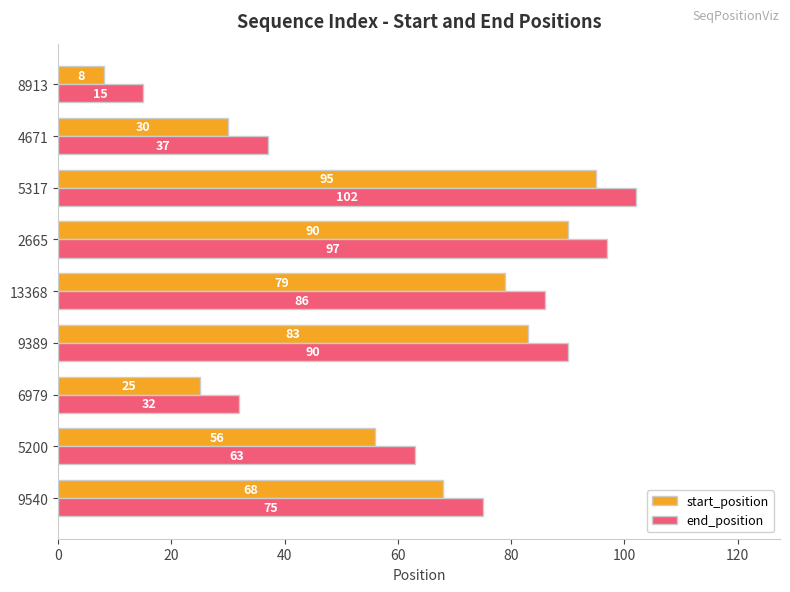

Read the end_position value at 6979, to the nearest 10.

30